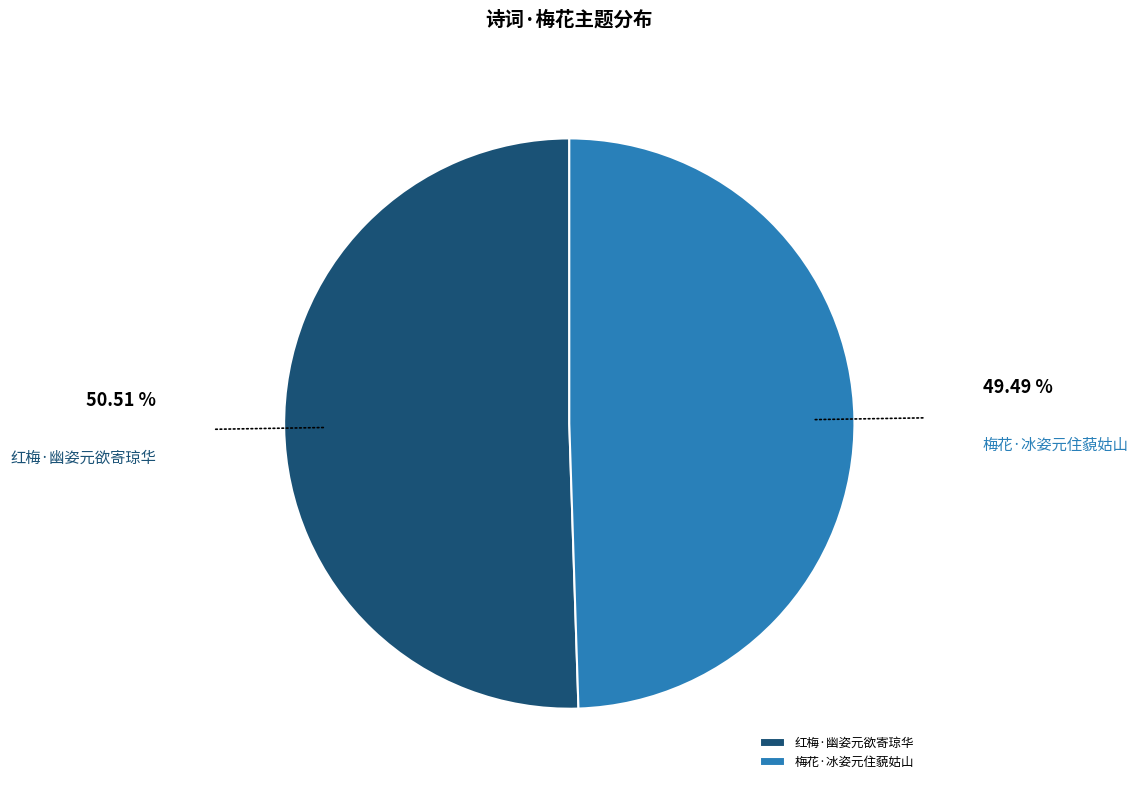

Do 梅花·冰姿元住藐姑山 and 红梅·幽姿元欲寄琼华 together represent more than half of the pie?

Yes